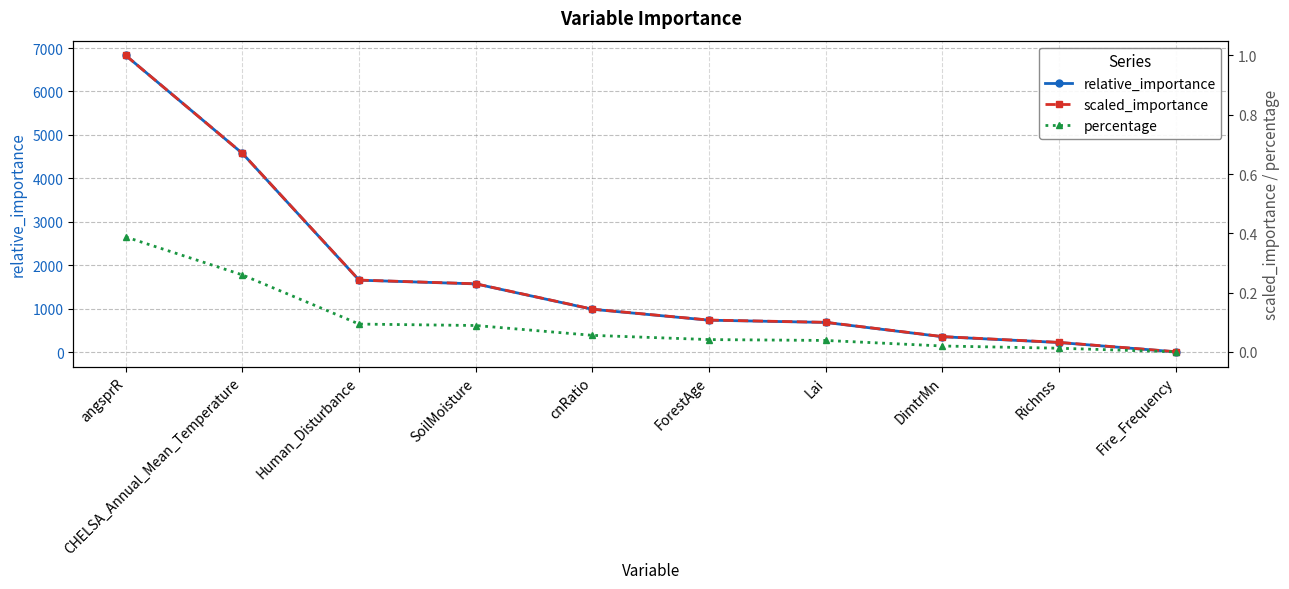

What is the difference between the scaled_importance values at Lai and angsprR?

0.9